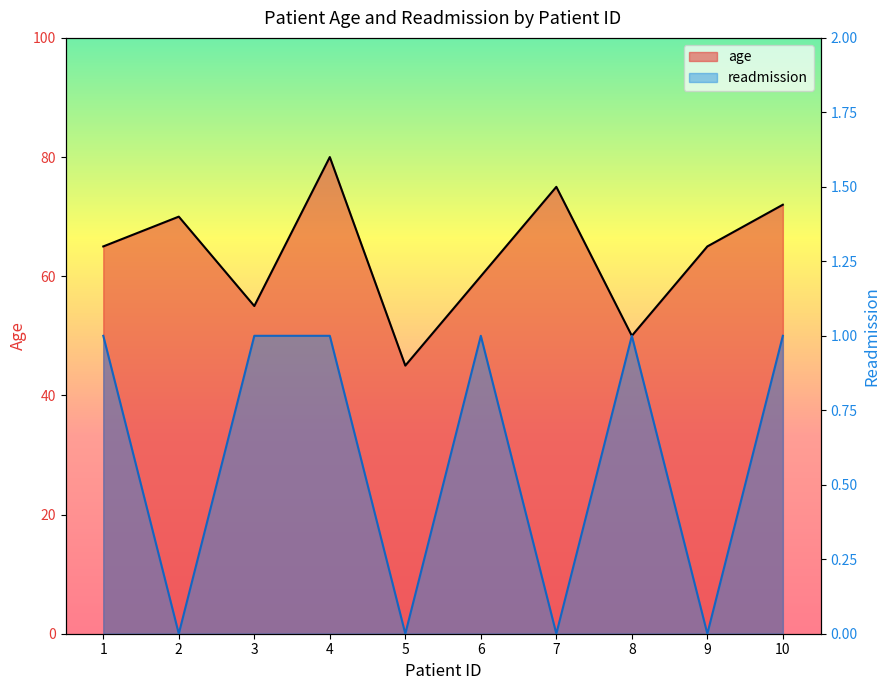

What is the lowest value of the age series?

45